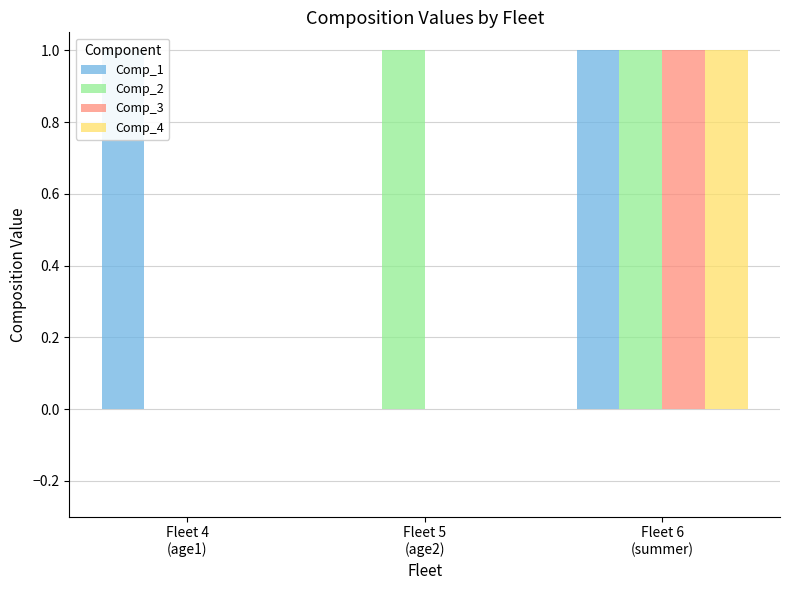

What is the difference between the maximum and minimum values in the Comp_2 series?

1